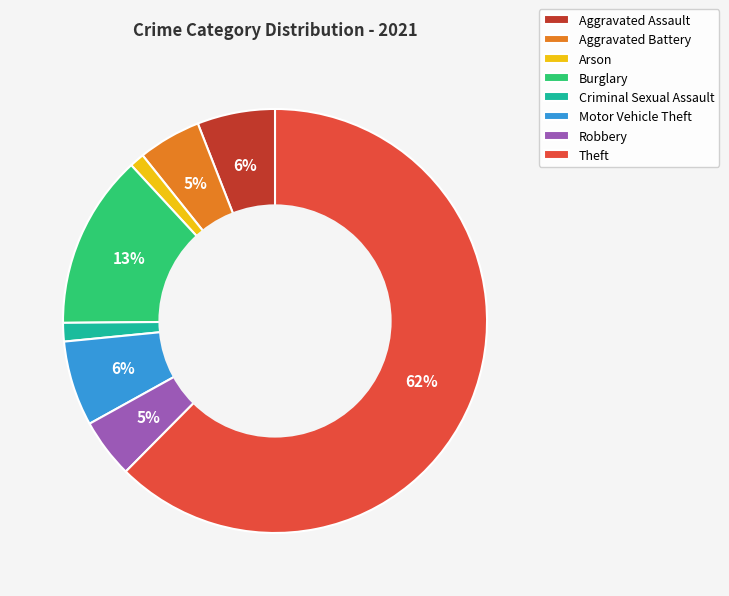

The Aggravated Battery slice represents 5% of the pie. True or false?

True